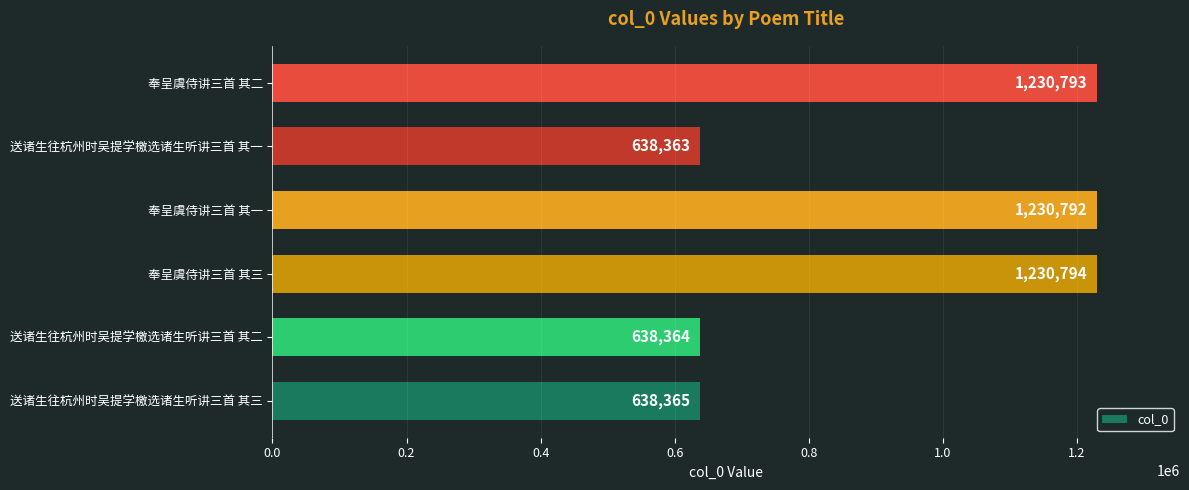

Rank the categories by value from lowest to highest.

送诸生往杭州时吴提学檄选诸生听讲三首 其一, 送诸生往杭州时吴提学檄选诸生听讲三首 其二, 送诸生往杭州时吴提学檄选诸生听讲三首 其三, 奉呈虞侍讲三首 其一, 奉呈虞侍讲三首 其二, 奉呈虞侍讲三首 其三